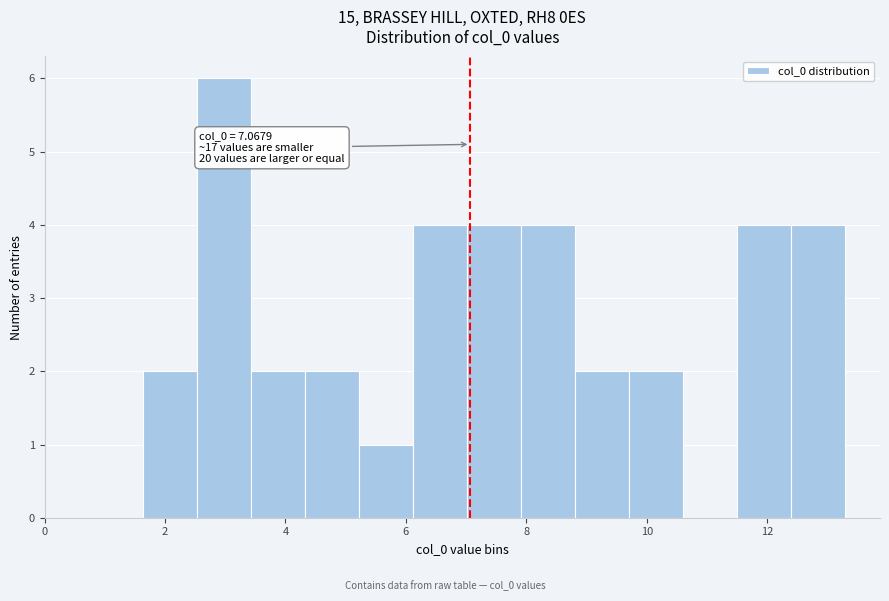

Which range on the x-axis has the tallest bar?

2.6 to 3.4